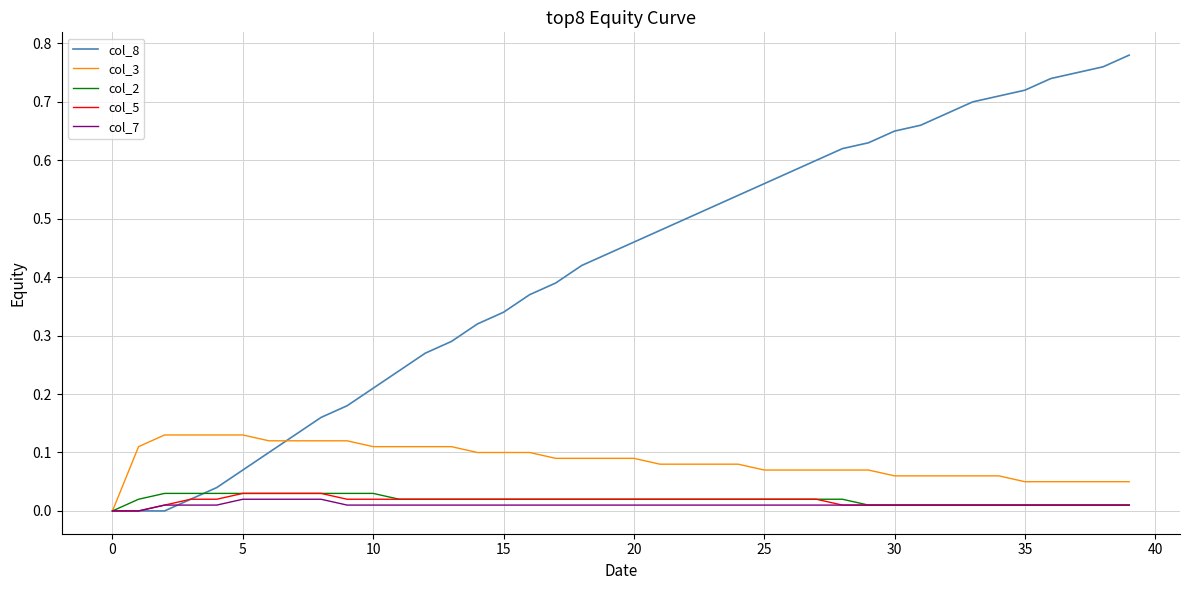

Which series has the largest range (max minus min)?

col_8